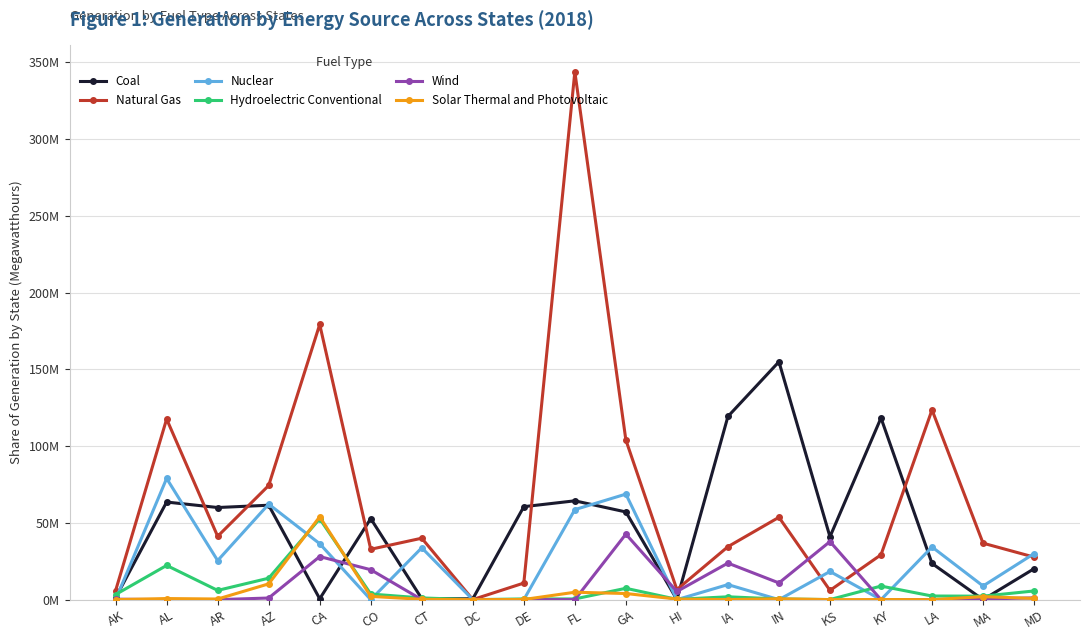

What are all the series names shown in the legend?

Coal, Natural Gas, Nuclear, Hydroelectric Conventional, Wind, Solar Thermal and Photovoltaic